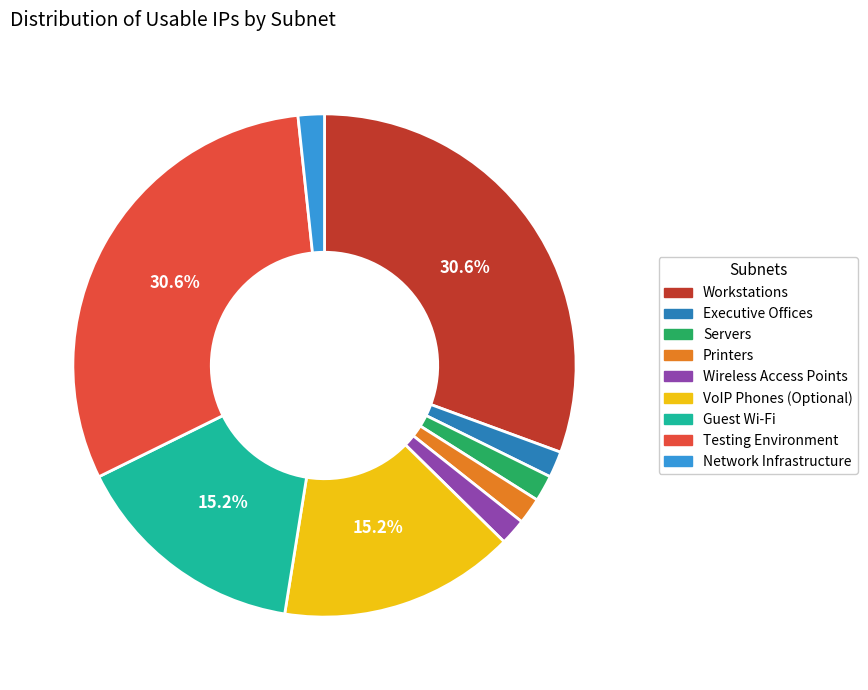

Approximately how many times larger is the value at Servers compared to Wireless Access Points?

1.0